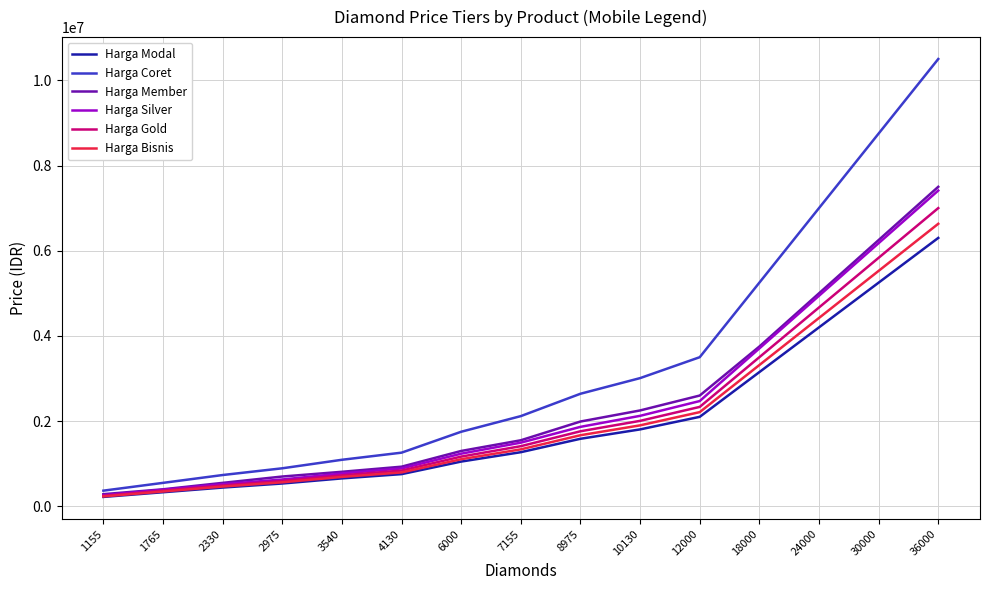

What is the highest value of the Harga Bisnis series?

6631579